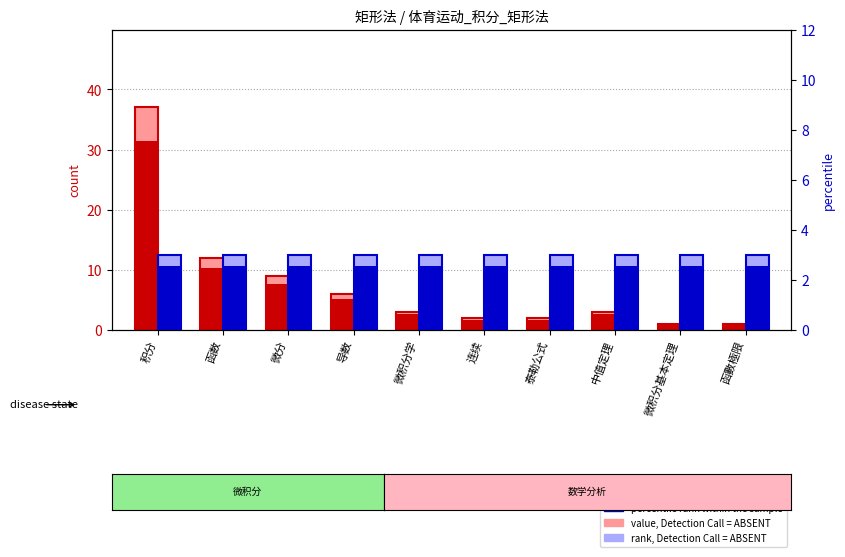

At which label is count closest to 19?

函数